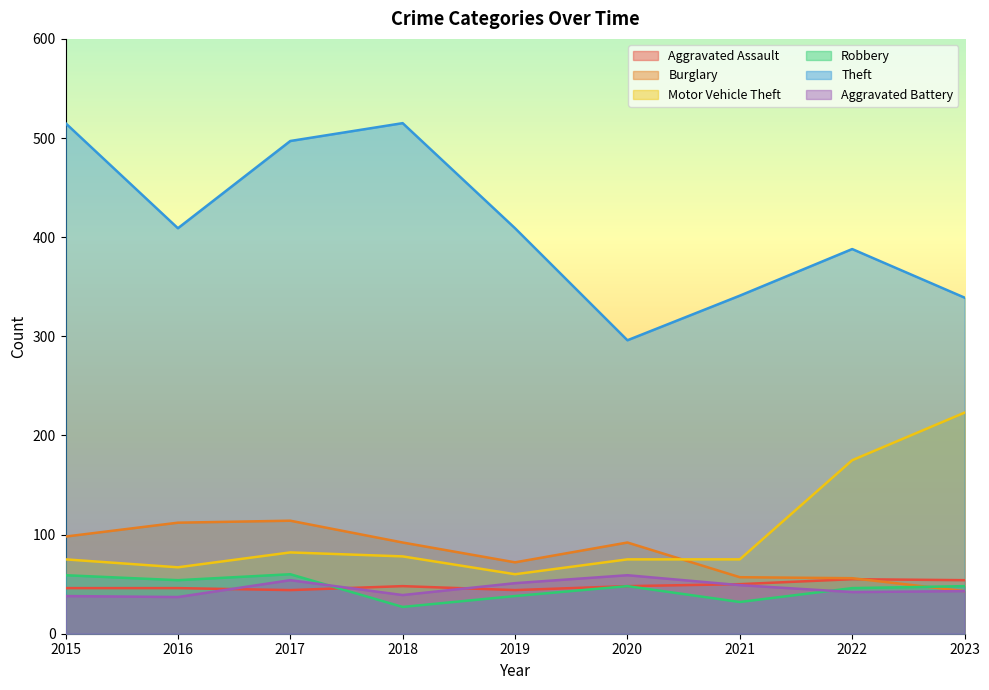

At which category is the sum across all series the highest?

2017